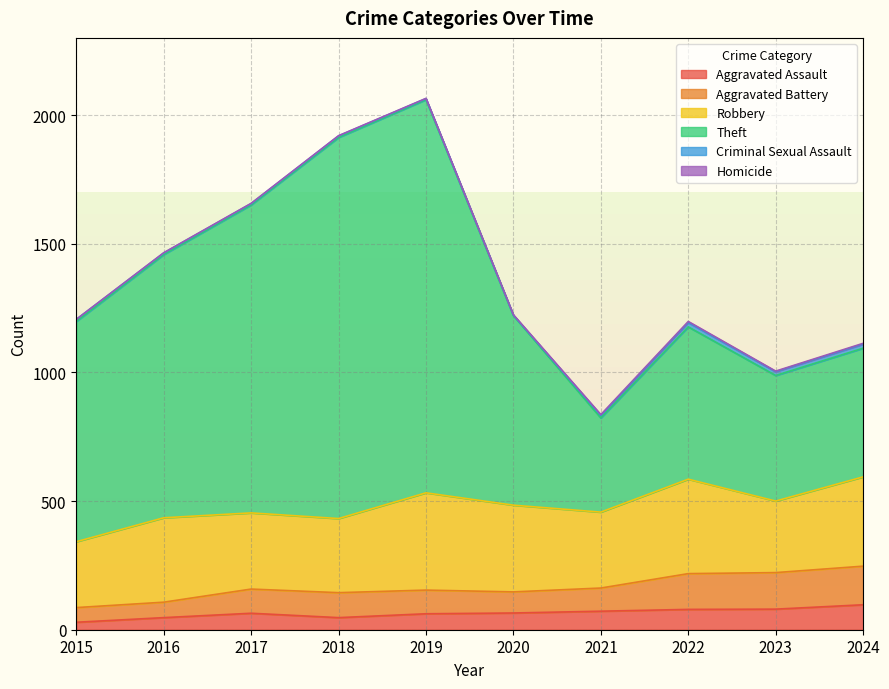

How many interior local valleys does the Theft series have?

2